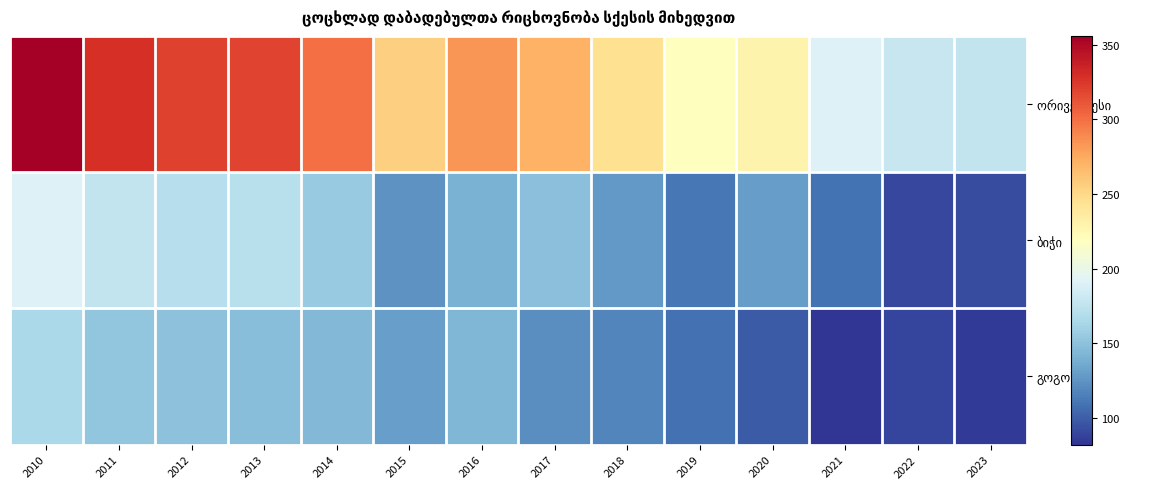

At which category is the sum across all series the highest?

2010